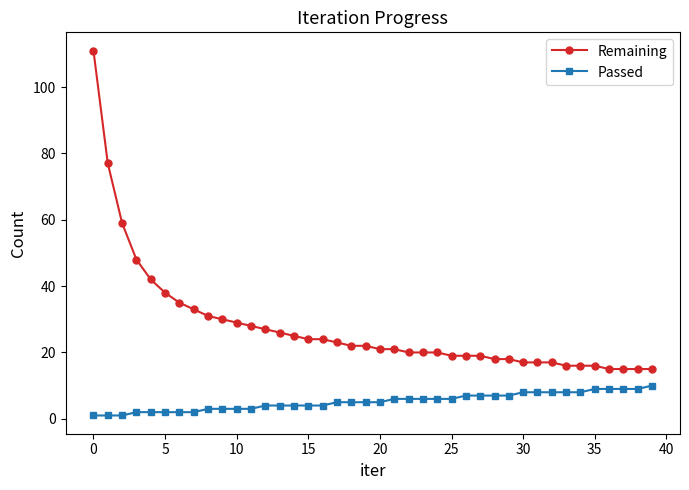

What is the value of the Remaining point at the 30th from the left?

18